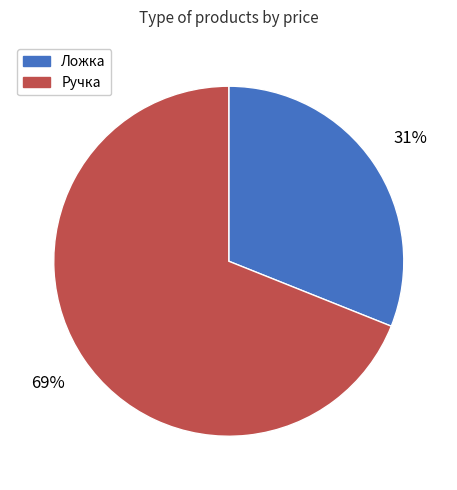

Does Ручка represent more than half of the total?

Yes